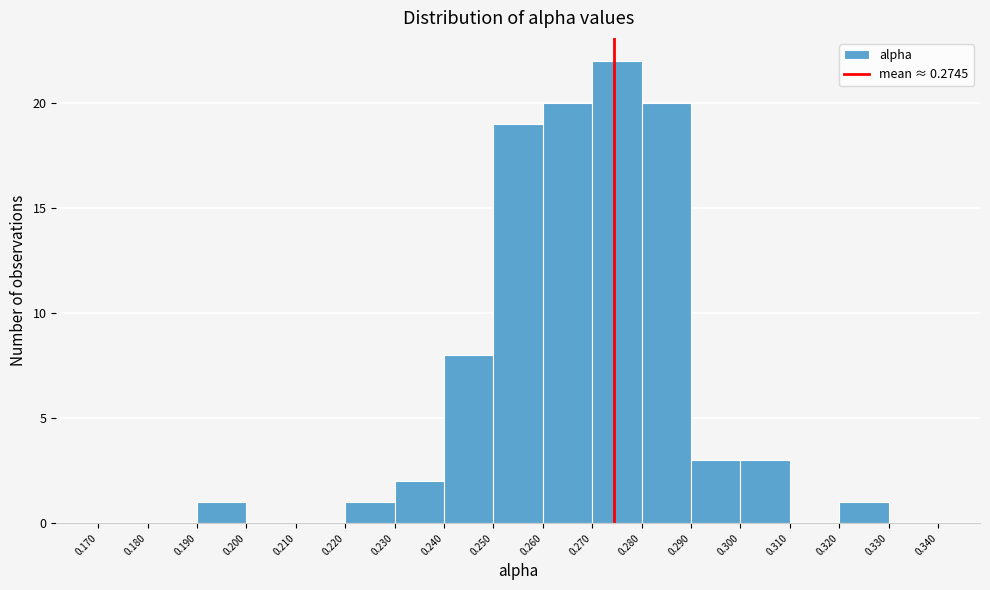

How tall is the bar that spans 0.260 to 0.270 on the x-axis? The values are not printed on the chart, so give them approximately, as read against the axis.

20